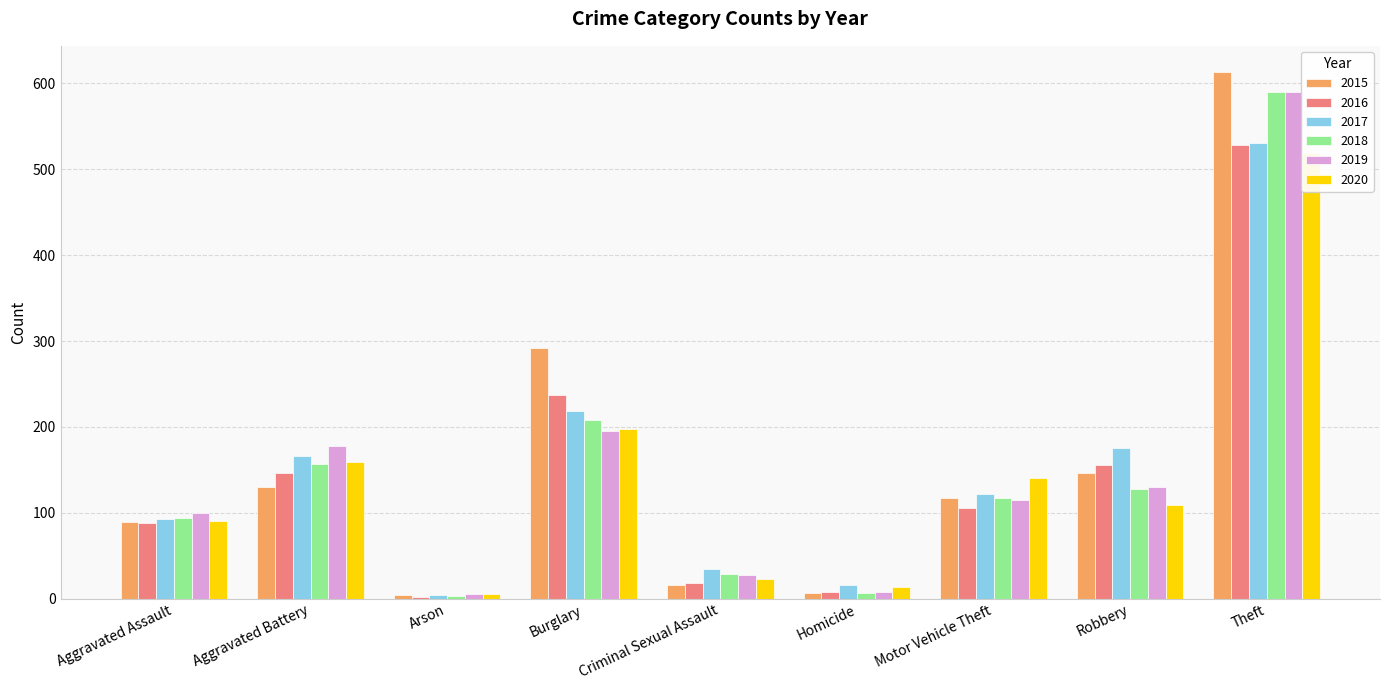

What is the highest value of the 2017 series?

530